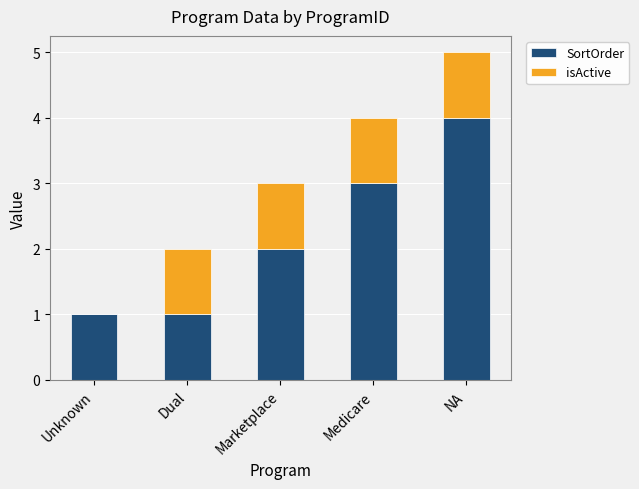

At which label does SortOrder reach its peak?

NA